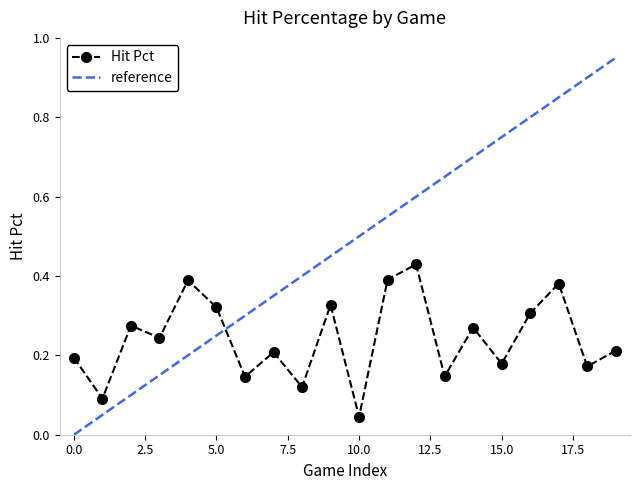

Rank the series by their maximum value, from lowest to highest.

Hit Pct, reference